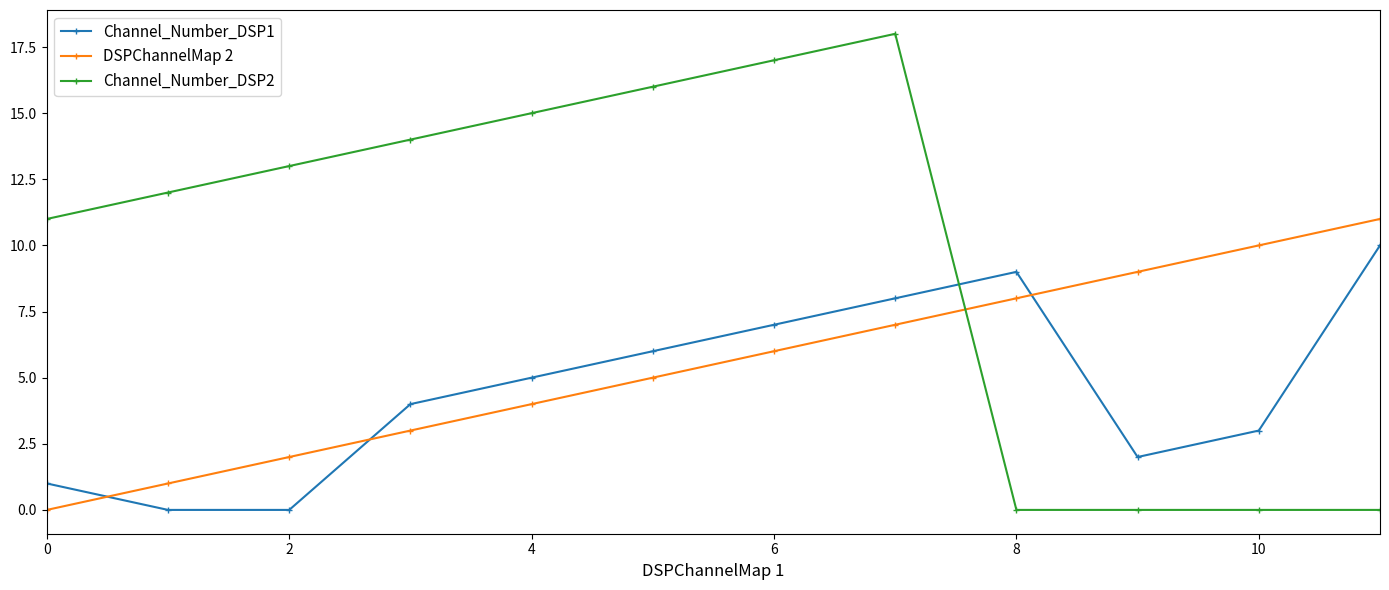

What is the difference between the maximum and minimum values in the DSPChannelMap 2 series?

11